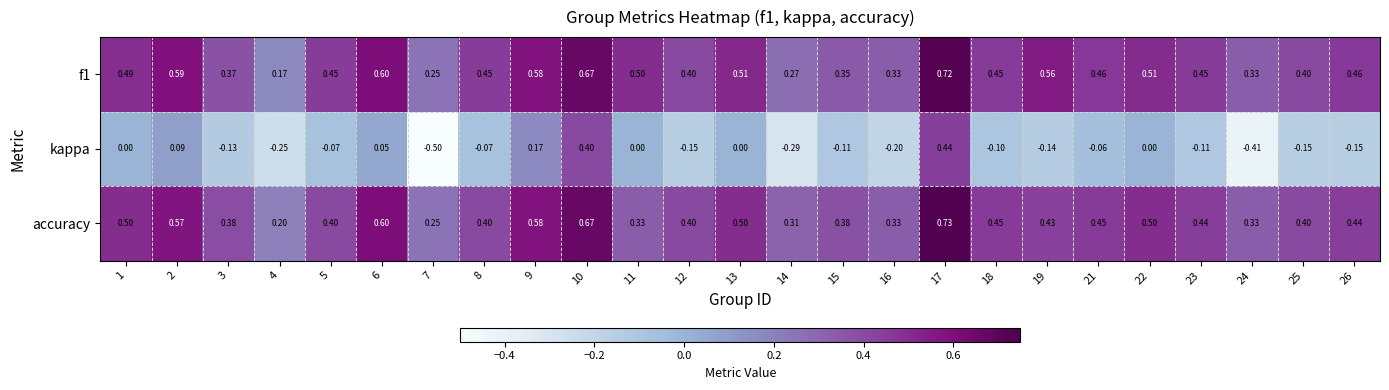

Which series has the largest range (max minus min)?

kappa